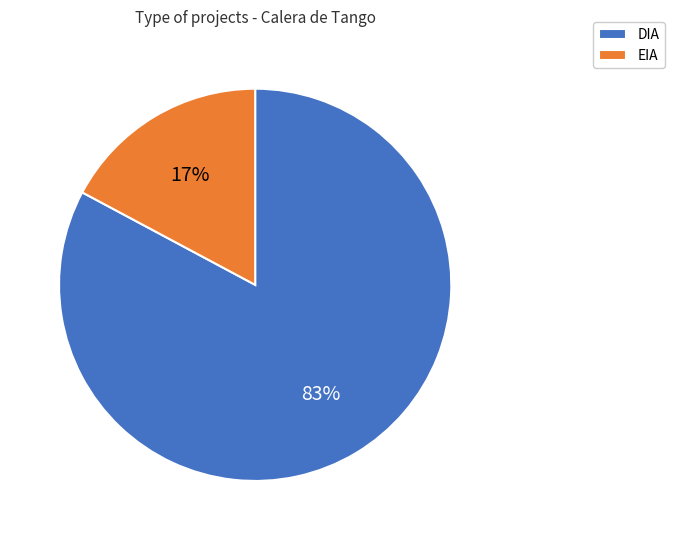

To the nearest percent, what percentage of the pie is DIA?

83%